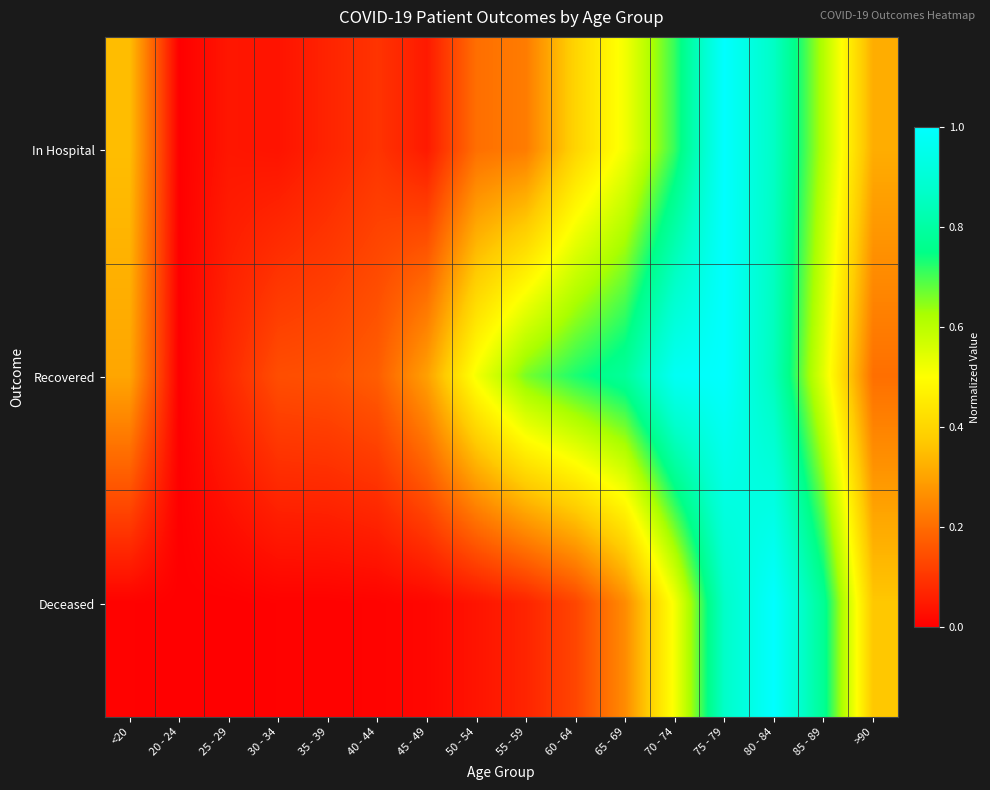

At which category is the sum across all series the highest?

75 - 79